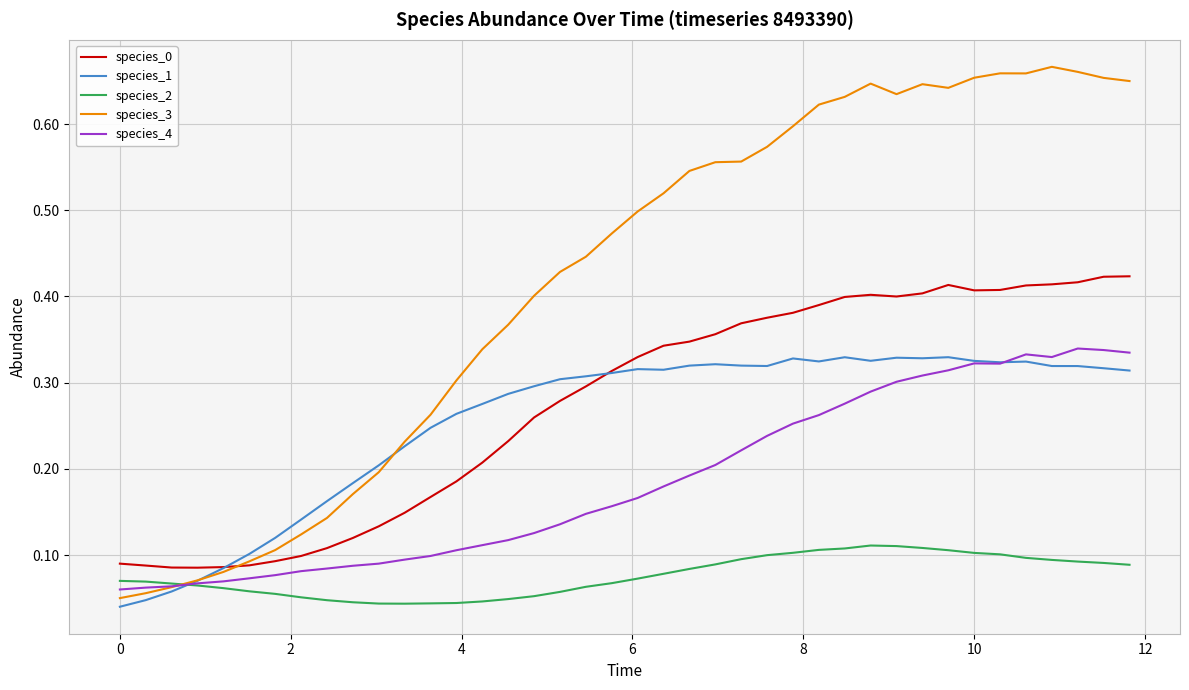

Which series ends up on top after the final intersection of species_2 and species_3?

species_3